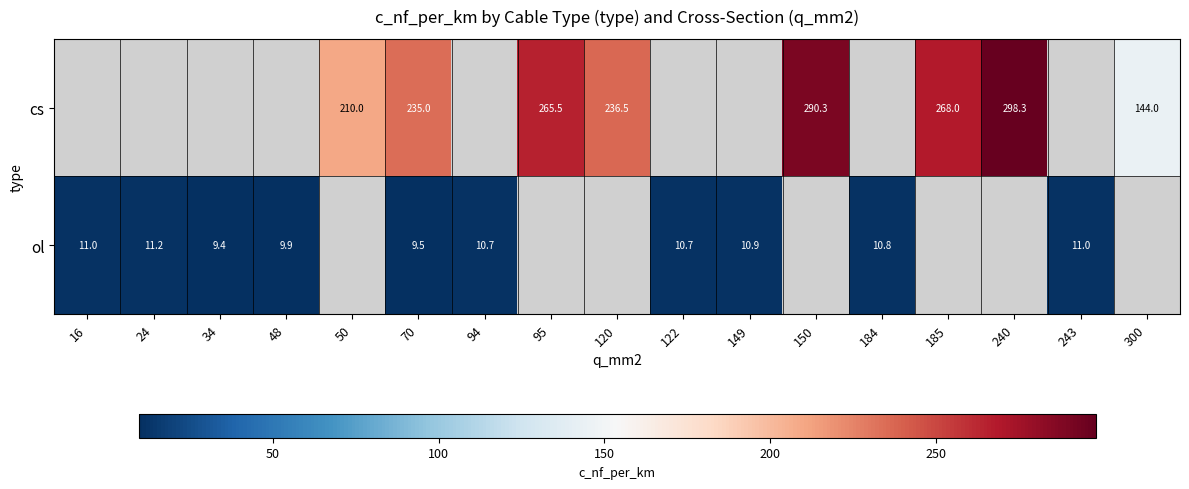

What is the sum of the cs values at 300 and 70?

379.0